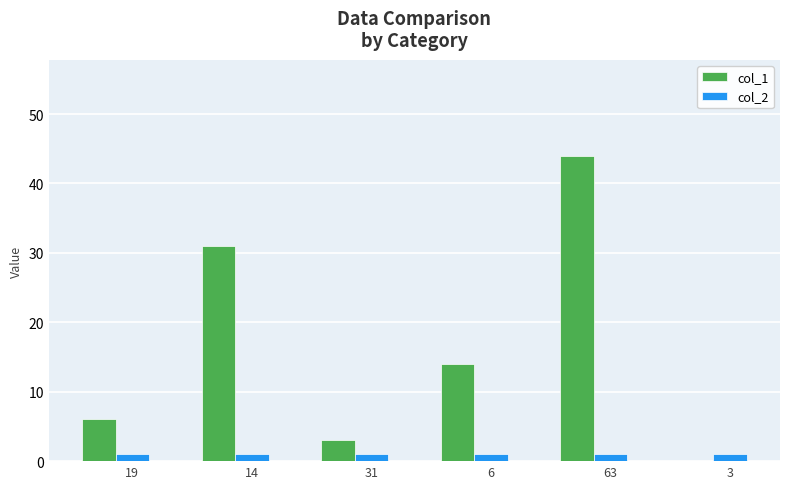

The value of col_1 at 3 is -22. True or false?

False